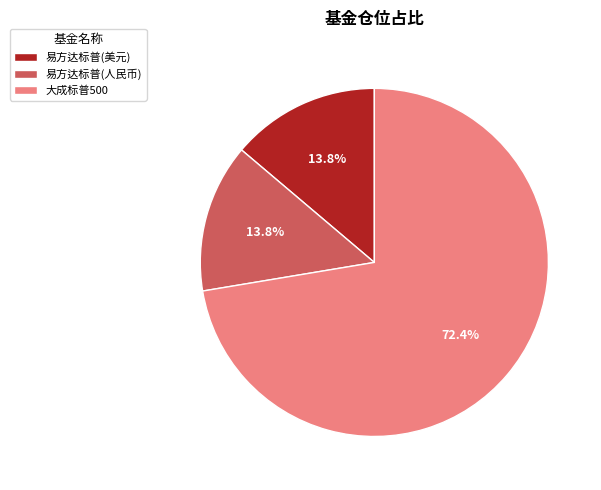

Which has a higher value, 大成标普500 or 易方达标普(人民币)?

大成标普500